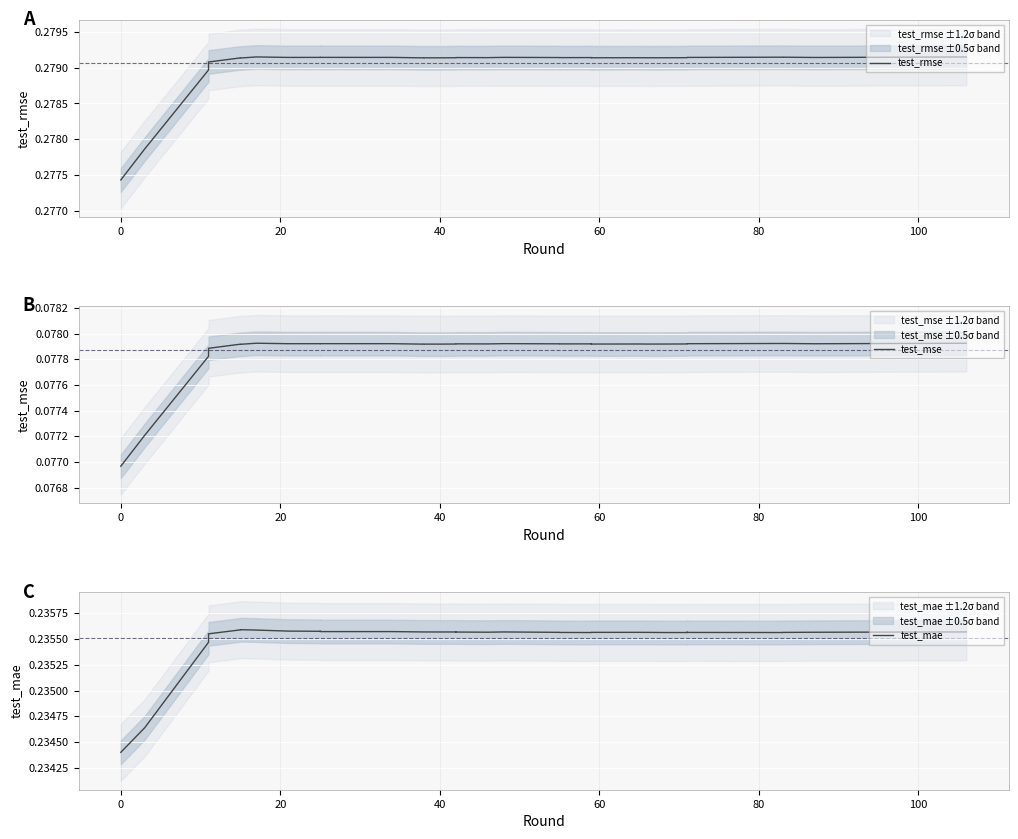

How many test_rmse values are between 0 and 1?

40